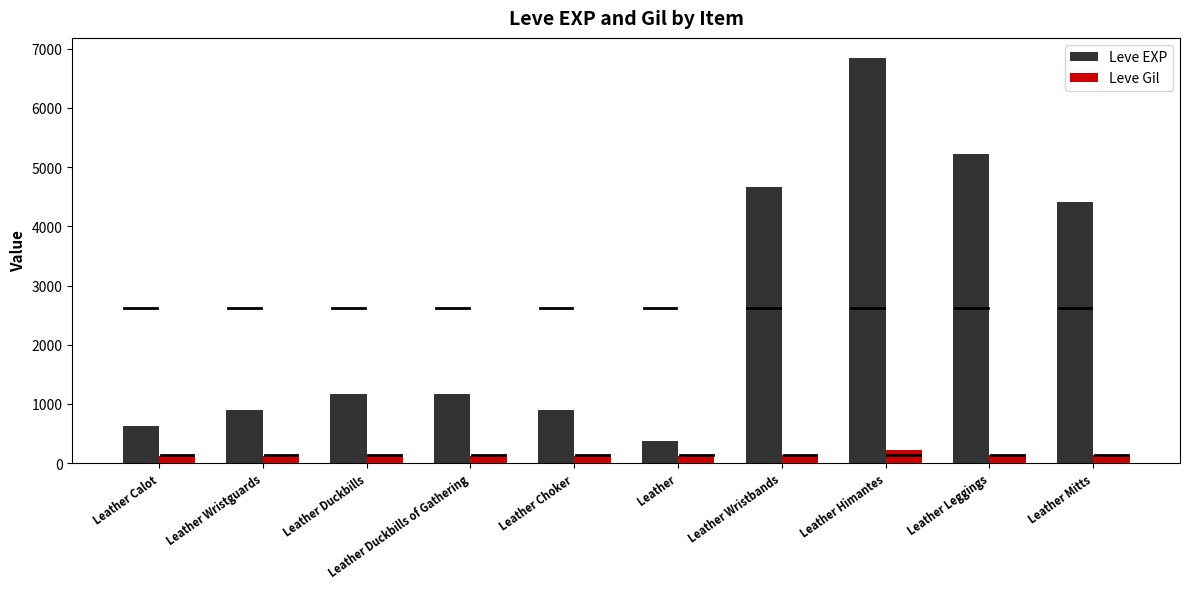

At Leather Duckbills of Gathering, list the series in order from largest to smallest.

Leve EXP, Leve Gil